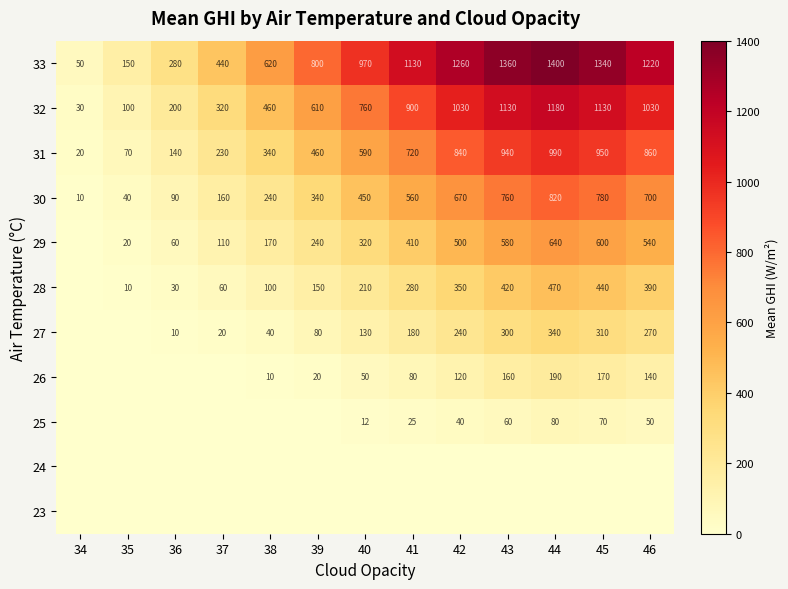

Is the value of 30 at 43 greater than the value of 29 at 43?

Yes